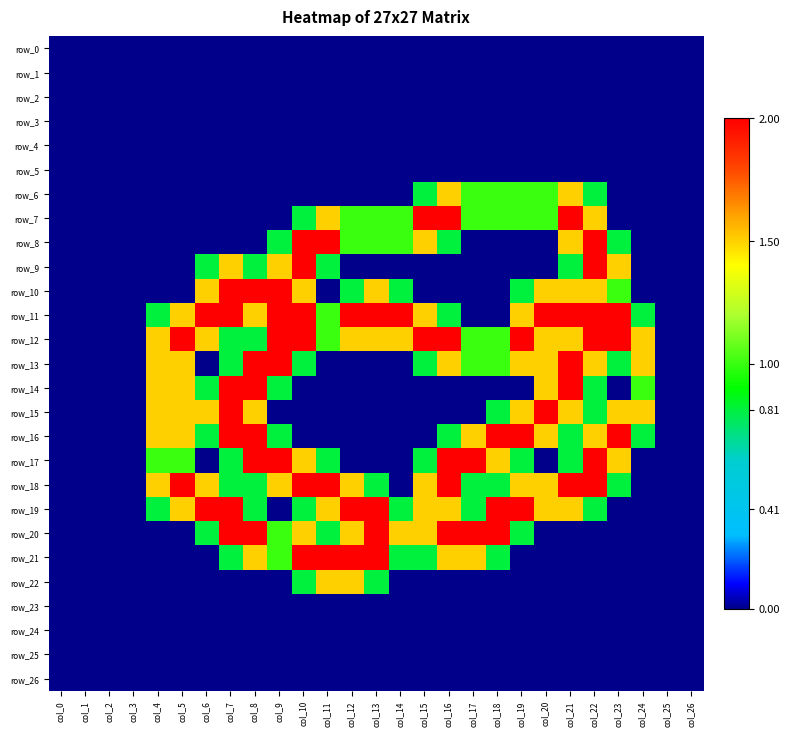

Reading right to left, list all the values displayed in this chart.

row_0: 0.0	0.0	0.0	0.0	0.0	0.0	0.0	0.0	0.0	0.0	0.0	0.0	0.0	0.0	0.0	0.0	0.0	0.0	0.0	0.0	0.0	0.0	0.0	0.0	0.0	0.0	0.0
row_1: 0.0	0.0	0.0	0.0	0.0	0.0	0.0	0.0	0.0	0.0	0.0	0.0	0.0	0.0	0.0	0.0	0.0	0.0	0.0	0.0	0.0	0.0	0.0	0.0	0.0	0.0	0.0
row_2: 0.0	0.0	0.0	0.0	0.0	0.0	0.0	0.0	0.0	0.0	0.0	0.0	0.0	0.0	0.0	0.0	0.0	0.0	0.0	0.0	0.0	0.0	0.0	0.0	0.0	0.0	0.0
row_3: 0.0	0.0	0.0	0.0	0.0	0.0	0.0	0.0	0.0	0.0	0.0	0.0	0.0	0.0	0.0	0.0	0.0	0.0	0.0	0.0	0.0	0.0	0.0	0.0	0.0	0.0	0.0
row_4: 0.0	0.0	0.0	0.0	0.0	0.0	0.0	0.0	0.0	0.0	0.0	0.0	0.0	0.0	0.0	0.0	0.0	0.0	0.0	0.0	0.0	0.0	0.0	0.0	0.0	0.0	0.0
row_5: 0.0	0.0	0.0	0.0	0.0	0.0	0.0	0.0	0.0	0.0	0.0	0.0	0.0	0.0	0.0	0.0	0.0	0.0	0.0	0.0	0.0	0.0	0.0	0.0	0.0	0.0	0.0
row_6: 0.0	0.0	0.0	0.0	0.8	1.5	1.0	1.0	1.0	1.0	1.5	0.8	0.0	0.0	0.0	0.0	0.0	0.0	0.0	0.0	0.0	0.0	0.0	0.0	0.0	0.0	0.0
row_7: 0.0	0.0	0.0	0.0	1.5	2.0	1.0	1.0	1.0	1.0	2.0	2.0	1.0	1.0	1.0	1.5	0.8	0.0	0.0	0.0	0.0	0.0	0.0	0.0	0.0	0.0	0.0
row_8: 0.0	0.0	0.0	0.8	2.0	1.5	0.0	0.0	0.0	0.0	0.8	1.5	1.0	1.0	1.0	2.0	2.0	0.8	0.0	0.0	0.0	0.0	0.0	0.0	0.0	0.0	0.0
row_9: 0.0	0.0	0.0	1.5	2.0	0.8	0.0	0.0	0.0	0.0	0.0	0.0	0.0	0.0	0.0	0.8	2.0	1.5	0.8	1.5	0.8	0.0	0.0	0.0	0.0	0.0	0.0
row_10: 0.0	0.0	0.0	1.0	1.5	1.5	1.5	0.8	0.0	0.0	0.0	0.0	0.8	1.5	0.8	0.0	1.5	2.0	2.0	2.0	1.5	0.0	0.0	0.0	0.0	0.0	0.0
row_11: 0.0	0.0	0.8	2.0	2.0	2.0	2.0	1.5	0.0	0.0	0.8	1.5	2.0	2.0	2.0	1.0	2.0	2.0	1.5	2.0	2.0	1.5	0.8	0.0	0.0	0.0	0.0
row_12: 0.0	0.0	1.5	2.0	2.0	1.5	1.5	2.0	1.0	1.0	2.0	2.0	1.5	1.5	1.5	1.0	2.0	2.0	0.8	0.8	1.5	2.0	1.5	0.0	0.0	0.0	0.0
row_13: 0.0	0.0	1.5	0.8	1.5	2.0	1.5	1.5	1.0	1.0	1.5	0.8	0.0	0.0	0.0	0.0	0.8	2.0	2.0	0.8	0.0	1.5	1.5	0.0	0.0	0.0	0.0
row_14: 0.0	0.0	1.0	0.0	0.8	2.0	1.5	0.0	0.0	0.0	0.0	0.0	0.0	0.0	0.0	0.0	0.0	0.8	2.0	2.0	0.8	1.5	1.5	0.0	0.0	0.0	0.0
row_15: 0.0	0.0	1.5	1.5	0.8	1.5	2.0	1.5	0.8	0.0	0.0	0.0	0.0	0.0	0.0	0.0	0.0	0.0	1.5	2.0	1.5	1.5	1.5	0.0	0.0	0.0	0.0
row_16: 0.0	0.0	0.8	2.0	1.5	0.8	1.5	2.0	2.0	1.5	0.8	0.0	0.0	0.0	0.0	0.0	0.0	0.8	2.0	2.0	0.8	1.5	1.5	0.0	0.0	0.0	0.0
row_17: 0.0	0.0	0.0	1.5	2.0	0.8	0.0	0.8	1.5	2.0	2.0	0.8	0.0	0.0	0.0	0.8	1.5	2.0	2.0	0.8	0.0	1.0	1.0	0.0	0.0	0.0	0.0
row_18: 0.0	0.0	0.0	0.8	2.0	2.0	1.5	1.5	0.8	0.8	2.0	1.5	0.0	0.8	1.5	2.0	2.0	1.5	0.8	0.8	1.5	2.0	1.5	0.0	0.0	0.0	0.0
row_19: 0.0	0.0	0.0	0.0	0.8	1.5	1.5	2.0	2.0	0.8	1.5	1.5	0.8	2.0	2.0	1.5	0.8	0.0	0.8	2.0	2.0	1.5	0.8	0.0	0.0	0.0	0.0
row_20: 0.0	0.0	0.0	0.0	0.0	0.0	0.0	0.8	2.0	2.0	2.0	1.5	1.5	2.0	1.5	0.8	1.5	1.0	2.0	2.0	0.8	0.0	0.0	0.0	0.0	0.0	0.0
row_21: 0.0	0.0	0.0	0.0	0.0	0.0	0.0	0.0	0.8	1.5	1.5	0.8	0.8	2.0	2.0	2.0	2.0	1.0	1.5	0.8	0.0	0.0	0.0	0.0	0.0	0.0	0.0
row_22: 0.0	0.0	0.0	0.0	0.0	0.0	0.0	0.0	0.0	0.0	0.0	0.0	0.0	0.8	1.5	1.5	0.8	0.0	0.0	0.0	0.0	0.0	0.0	0.0	0.0	0.0	0.0
row_23: 0.0	0.0	0.0	0.0	0.0	0.0	0.0	0.0	0.0	0.0	0.0	0.0	0.0	0.0	0.0	0.0	0.0	0.0	0.0	0.0	0.0	0.0	0.0	0.0	0.0	0.0	0.0
row_24: 0.0	0.0	0.0	0.0	0.0	0.0	0.0	0.0	0.0	0.0	0.0	0.0	0.0	0.0	0.0	0.0	0.0	0.0	0.0	0.0	0.0	0.0	0.0	0.0	0.0	0.0	0.0
row_25: 0.0	0.0	0.0	0.0	0.0	0.0	0.0	0.0	0.0	0.0	0.0	0.0	0.0	0.0	0.0	0.0	0.0	0.0	0.0	0.0	0.0	0.0	0.0	0.0	0.0	0.0	0.0
row_26: 0.0	0.0	0.0	0.0	0.0	0.0	0.0	0.0	0.0	0.0	0.0	0.0	0.0	0.0	0.0	0.0	0.0	0.0	0.0	0.0	0.0	0.0	0.0	0.0	0.0	0.0	0.0